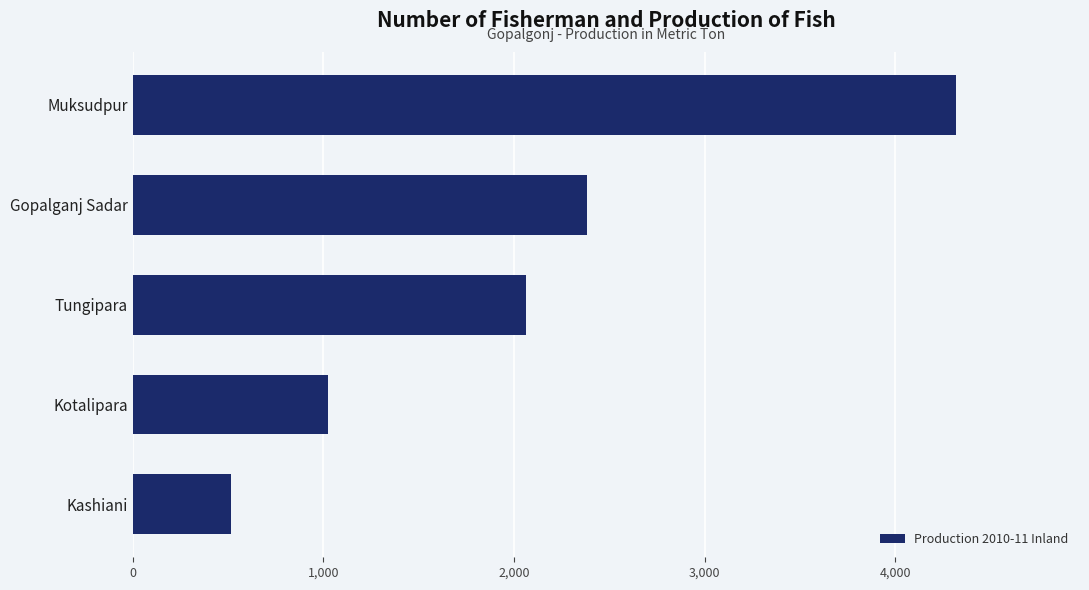

Which label corresponds to the smallest value in the chart?

Kashiani